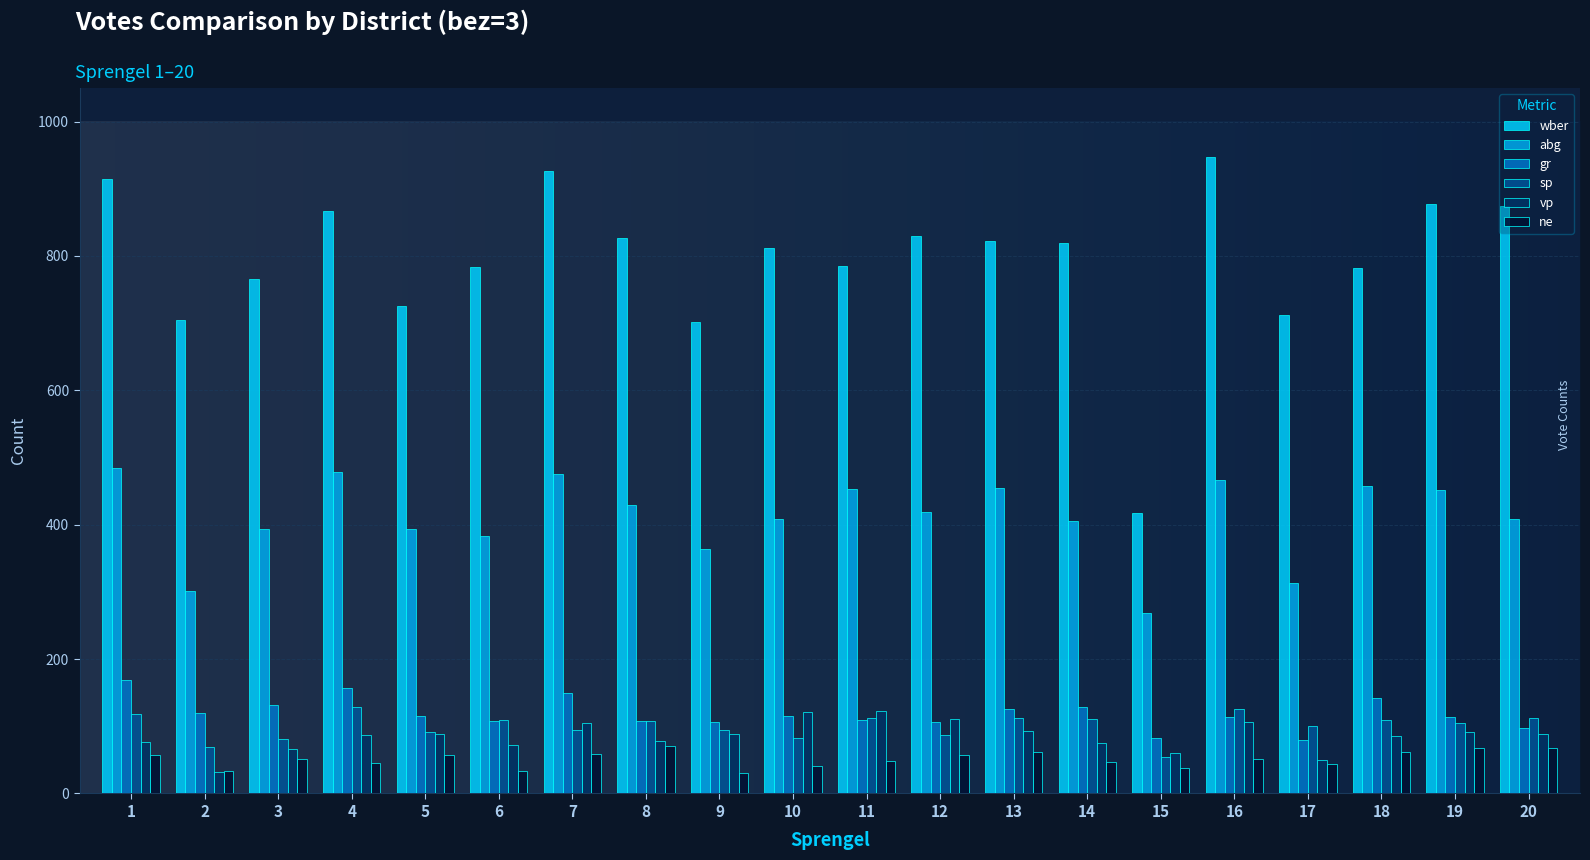

What is the value of the vp bar at the 19th from the left?

92